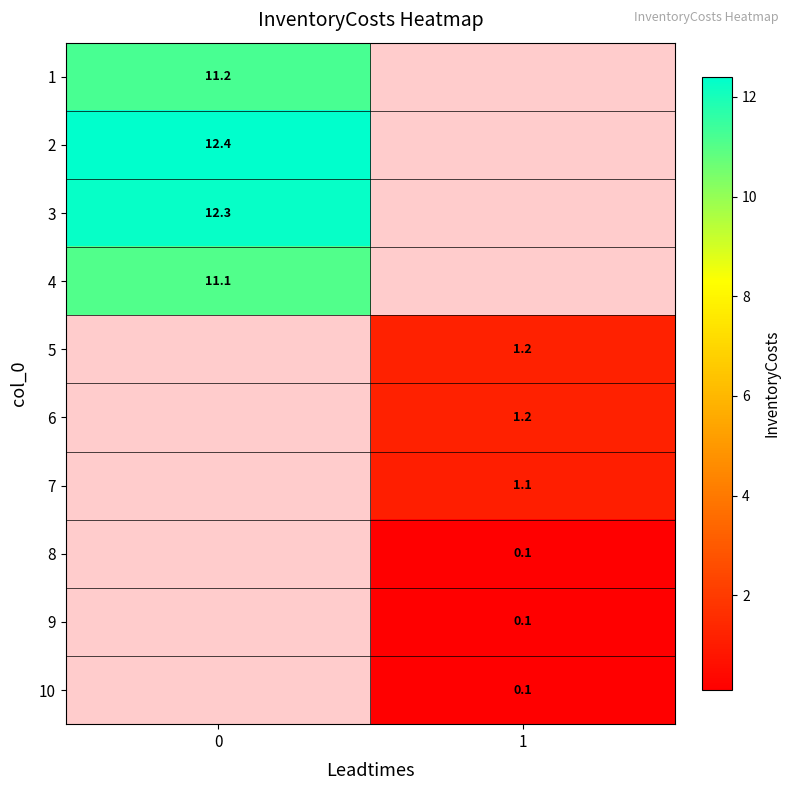

At how many categories does at least one series exceed 6?

1